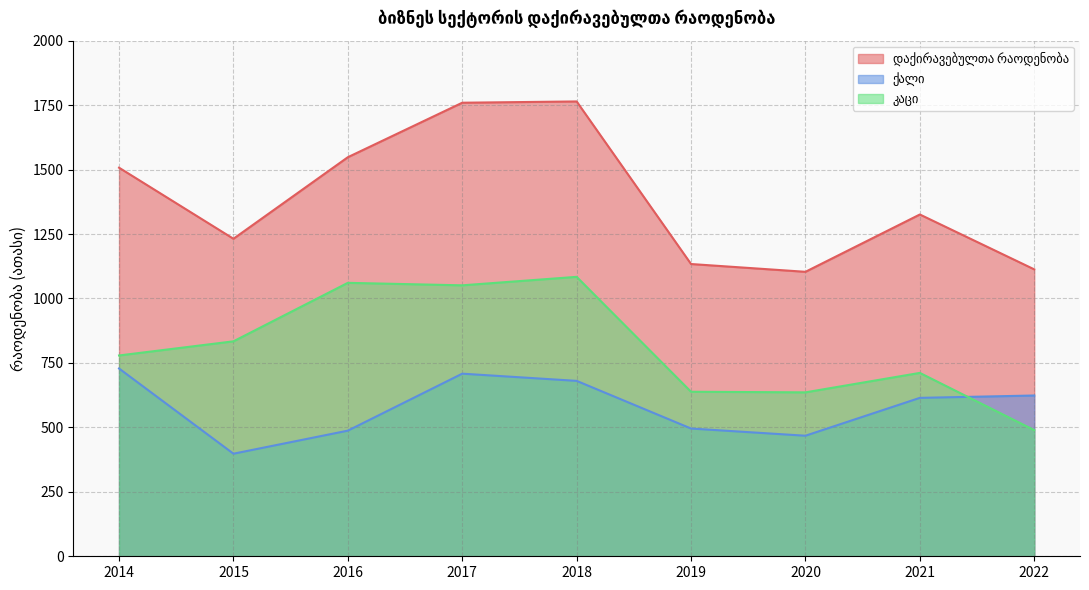

How many values in the დაქირავებულთა რაოდენობა series are below 1325?

4